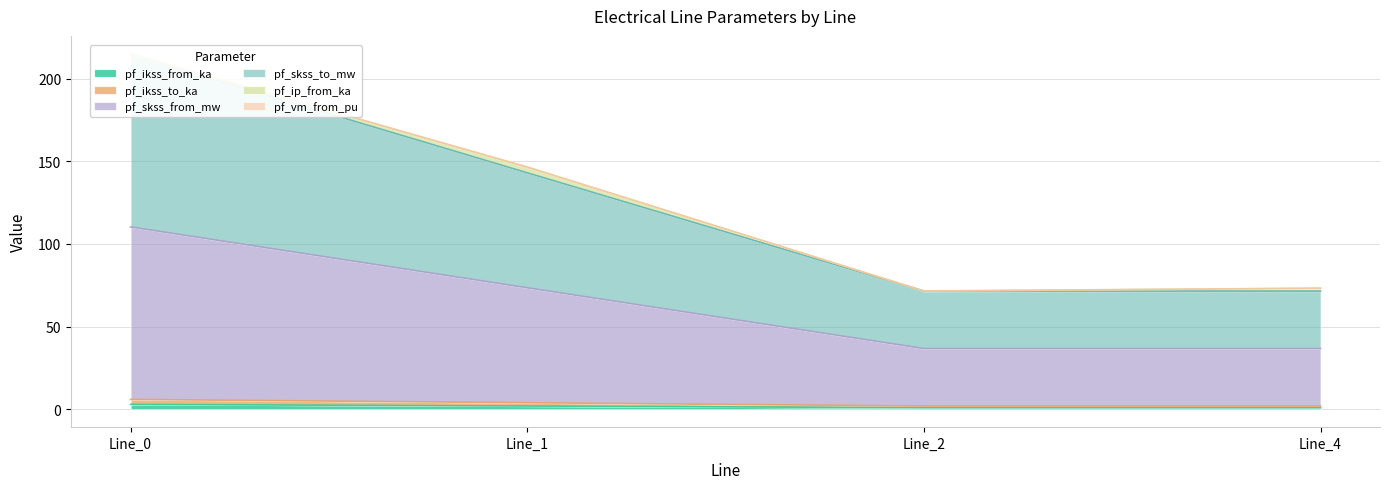

Is the value of pf_skss_to_mw at Line_1 greater than the value of pf_skss_from_mw at Line_1?

Yes